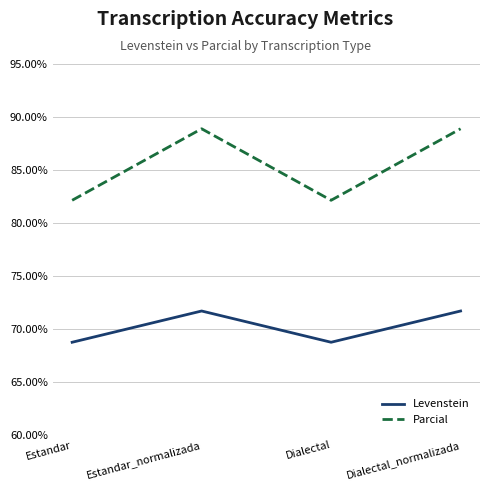

True or false: Levenstein and Parcial cross at least once.

False